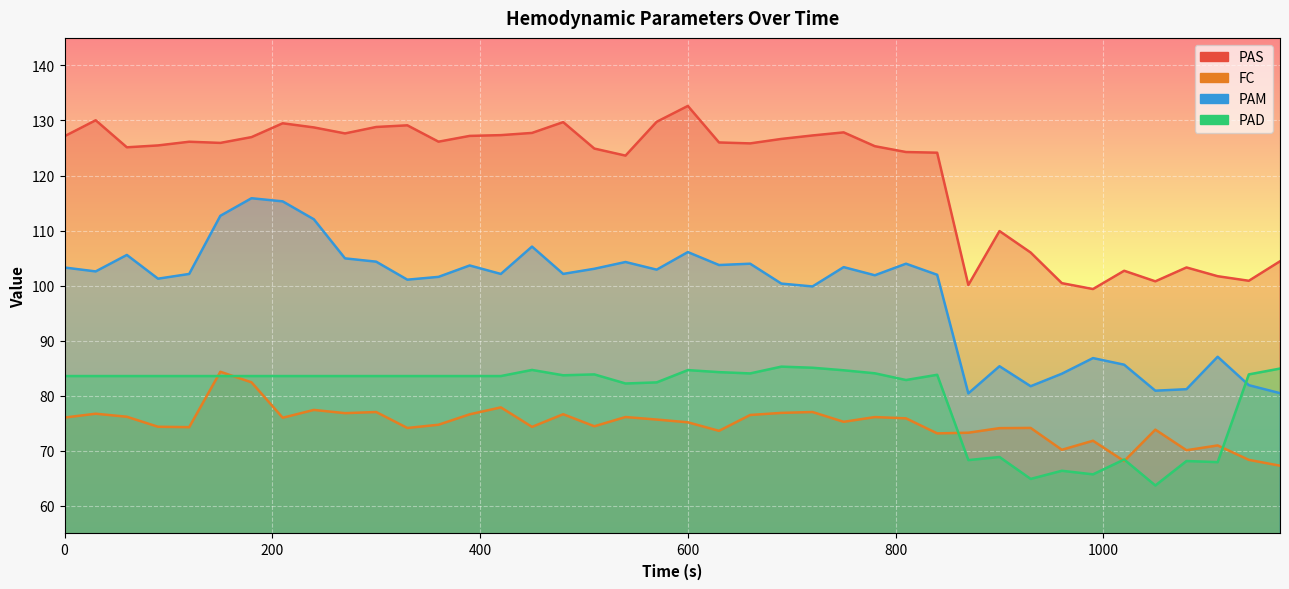

How many values in the PAD series exceed 83?

28